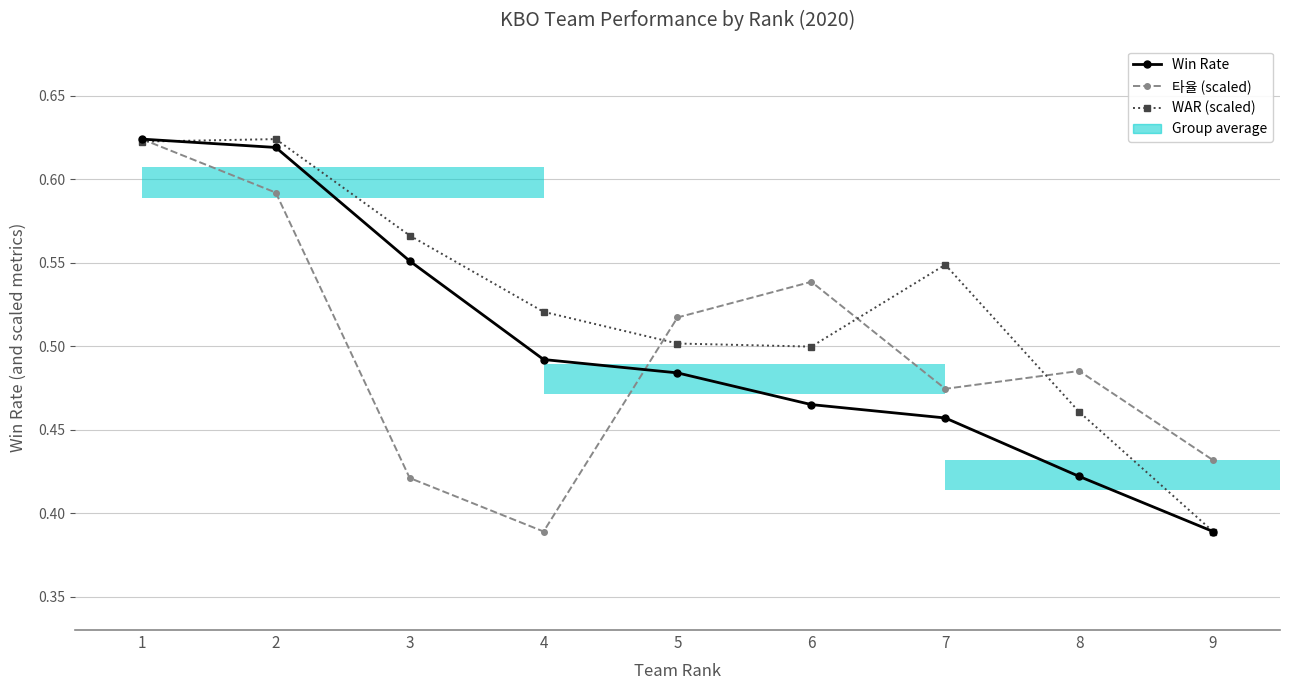

What is the maximum value for Win Rate?

0.6